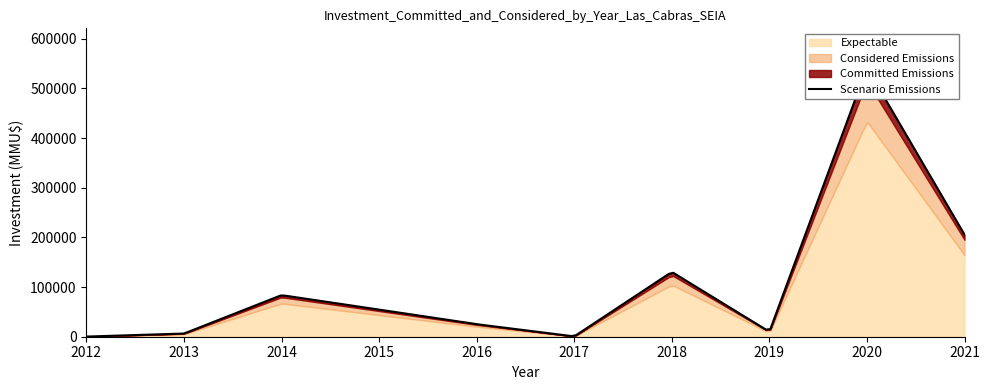

True or false: Scenario Emissions and Expectable cross at least once.

False